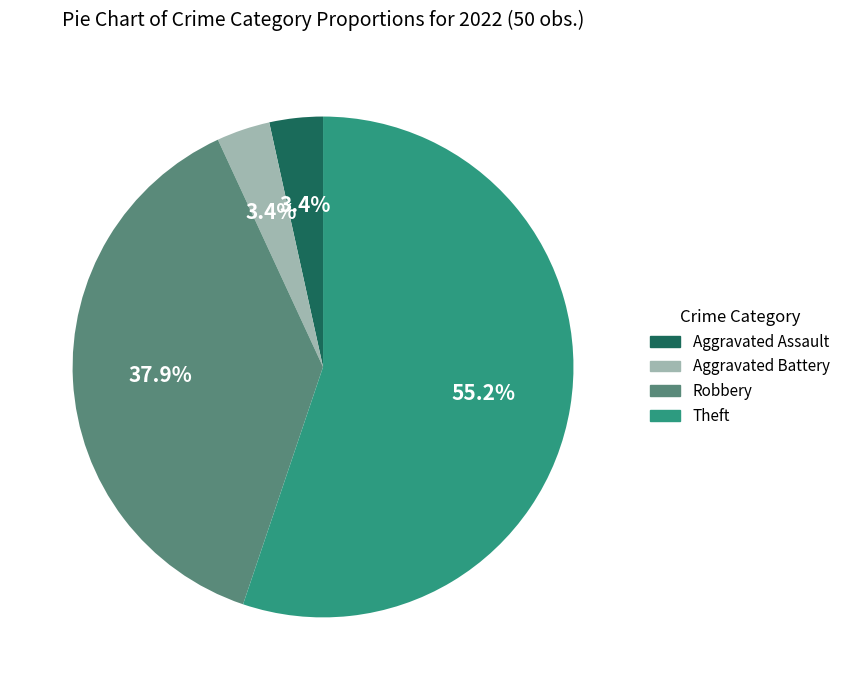

Count the number of slices in the pie.

4